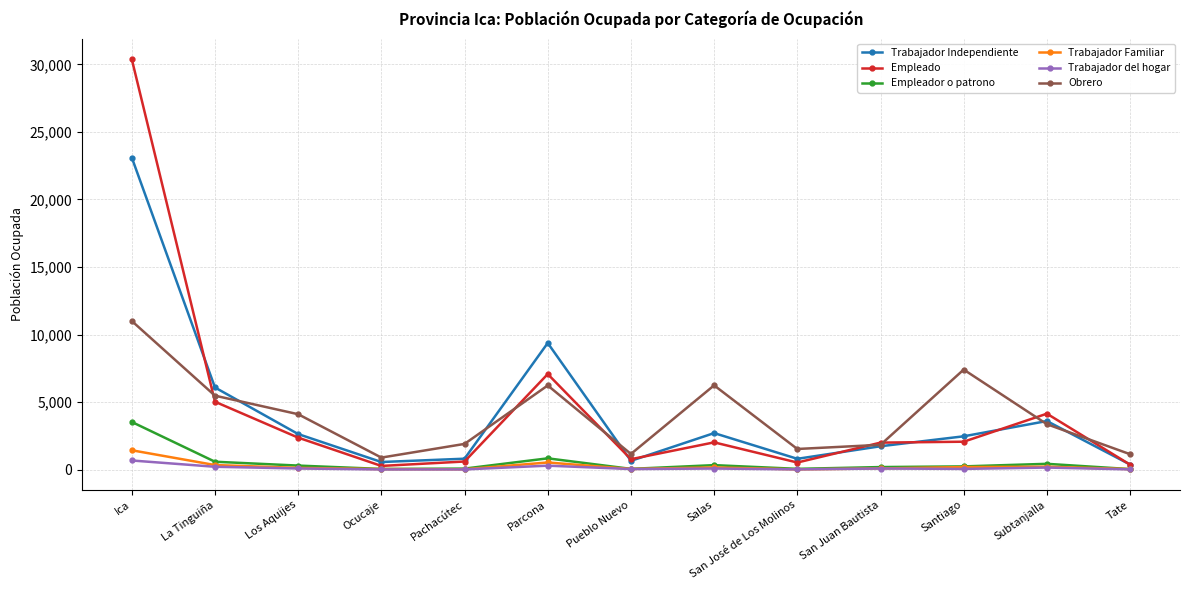

True or false: Empleado has more than 2 interior local peaks.

True